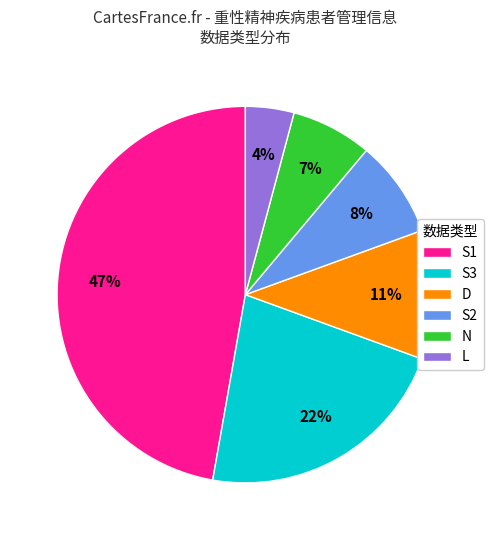

True or false: S1 accounts for 34% of the total.

False